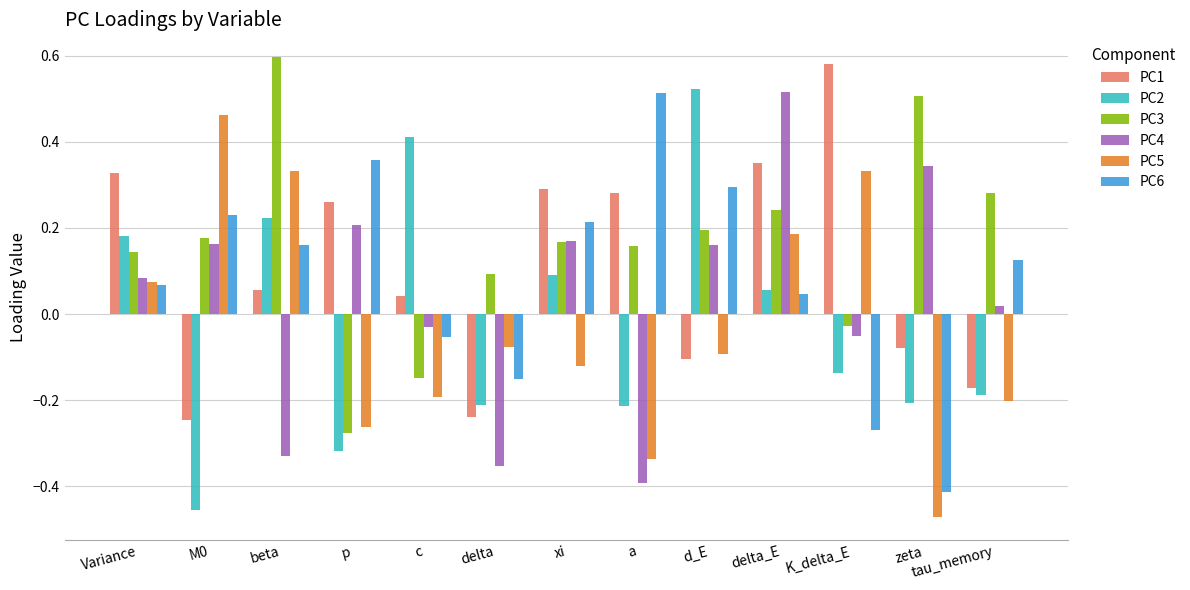

Rank the series at beta from lowest to highest value.

PC4, PC1, PC6, PC2, PC5, PC3